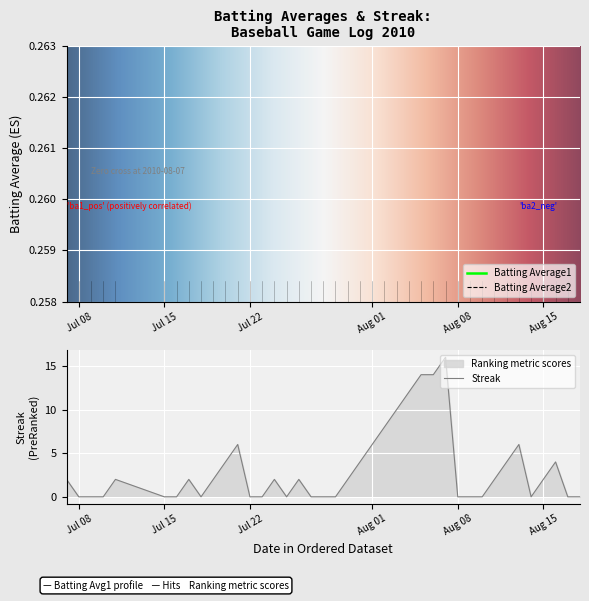

Reading left to right, transcribe all the data shown in this chart.

Batting Average1: 0.3	0.3	0.3	0.3	0.3	0.3	0.3	0.3	0.3	0.3	0.3	0.3	0.3	0.3	0.3	0.3	0.3	0.3	0.3	0.3	0.3	0.3	0.3	0.3	0.3	0.3	0.3	0.3	0.3	0.3	0.3	0.3	0.3	0.3	0.3	0.3	0.3	0.3	0.3	0.3
Batting Average2: 0.3	0.3	0.3	0.3	0.3	0.3	0.3	0.3	0.3	0.3	0.3	0.3	0.3	0.3	0.3	0.3	0.3	0.3	0.3	0.3	0.3	0.3	0.3	0.3	0.3	0.3	0.3	0.3	0.3	0.3	0.3	0.3	0.3	0.3	0.3	0.3	0.3	0.3	0.3	0.3
Streak: 2.0	0.0	0.0	0.0	2.0	0.0	0.0	2.0	0.0	2.0	4.0	6.0	0.0	0.0	2.0	0.0	2.0	0.0	0.0	0.0	2.0	4.0	6.0	8.0	10.0	12.0	14.0	14.0	16.0	0.0	0.0	0.0	2.0	4.0	6.0	0.0	2.0	4.0	0.0	0.0